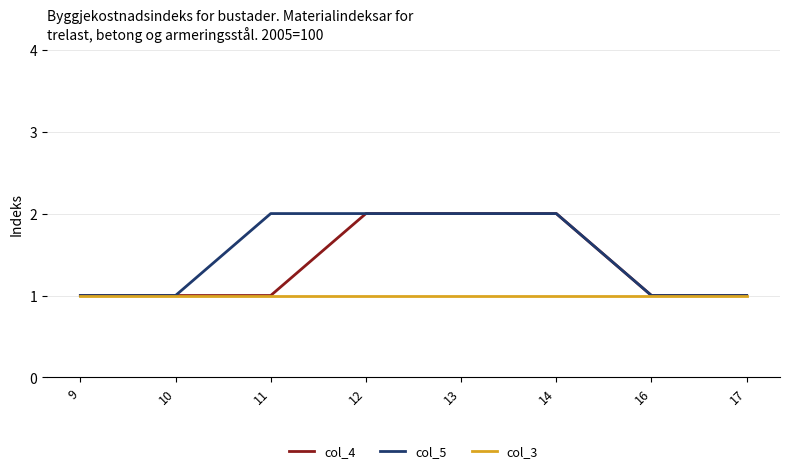

The col_3 series shows 1 at 17. True or false?

True